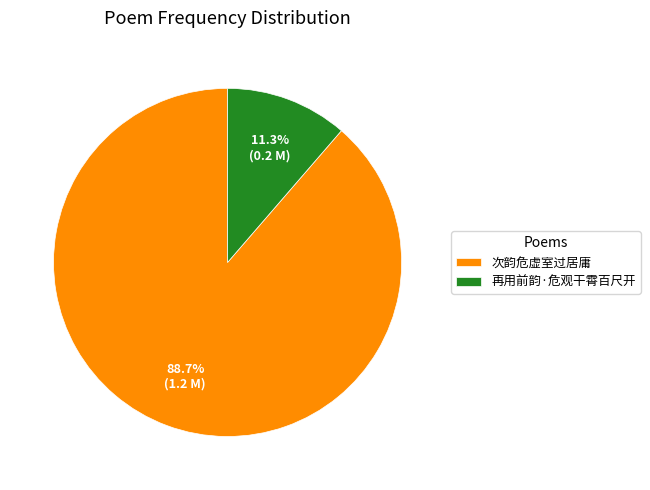

To the nearest percent, what is the difference between the 次韵危虚室过居庸 and 再用前韵·危观干霄百尺开 slice percentages?

77%